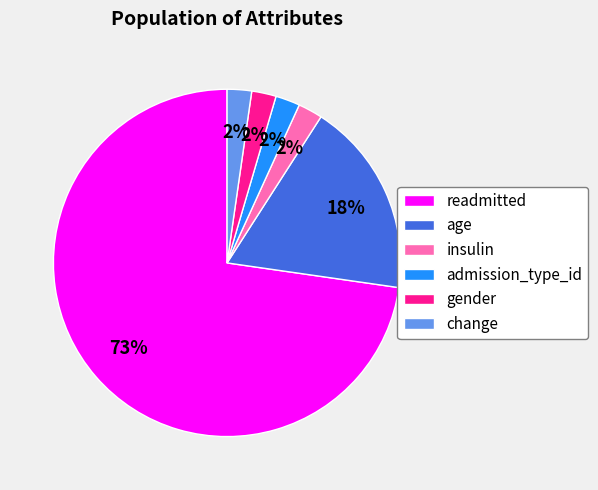

Which has a higher value, admission_type_id or age?

age